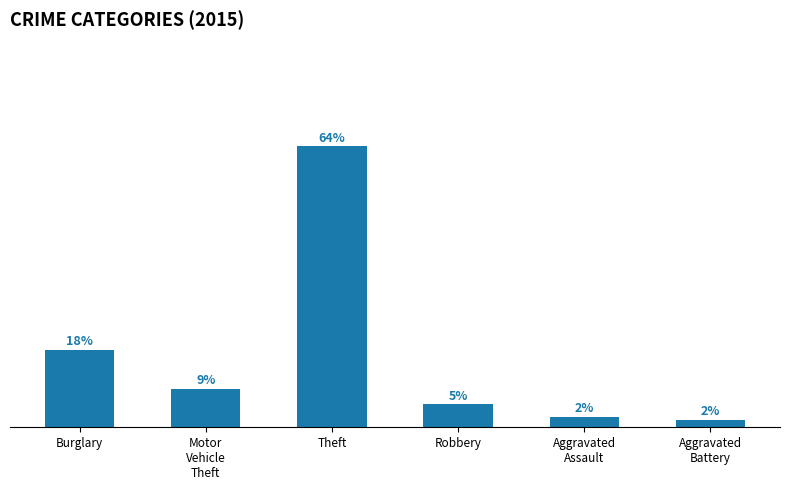

Does the chart contain any negative values?

No